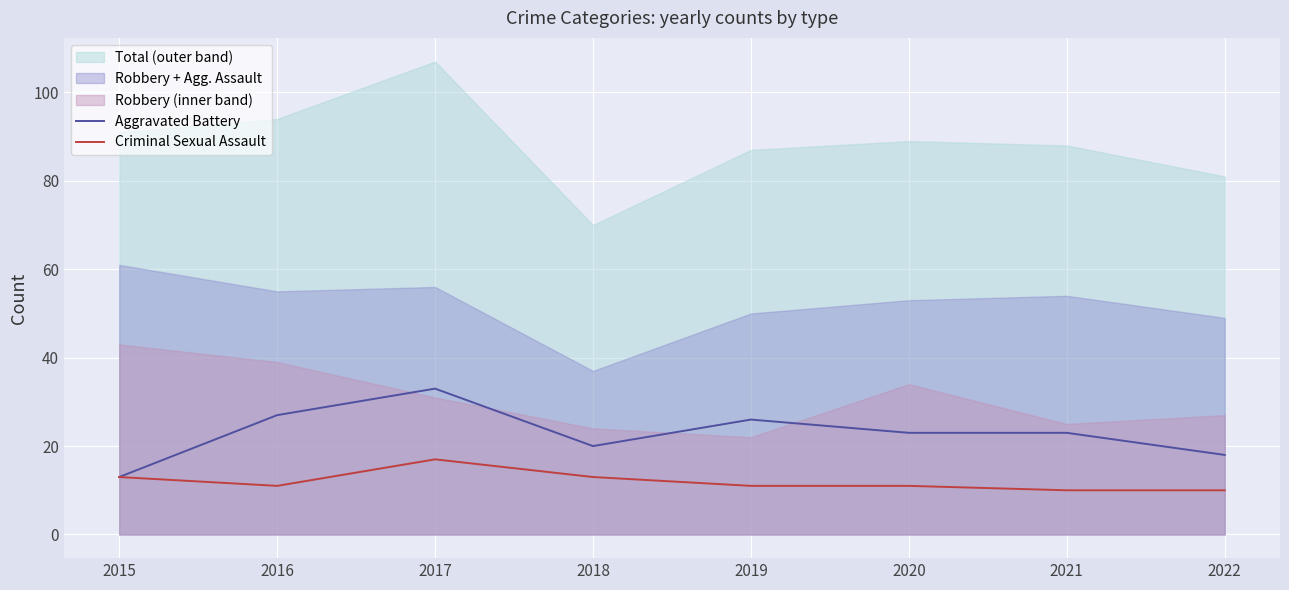

True or false: Aggravated Battery has a value of 23 at 2021.

True